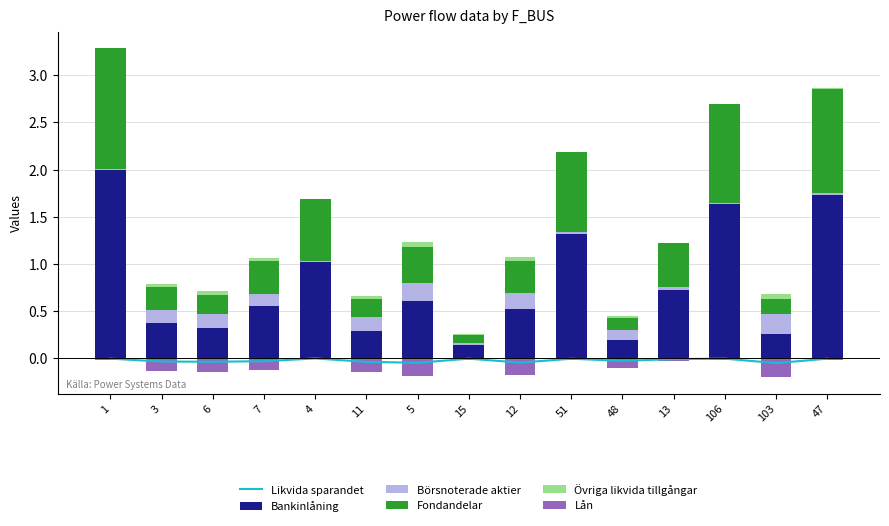

List the series in order of their peak value, lowest first.

Lån, Likvida sparandet, Övriga likvida tillgångar, Börsnoterade aktier, Fondandelar, Bankinlåning